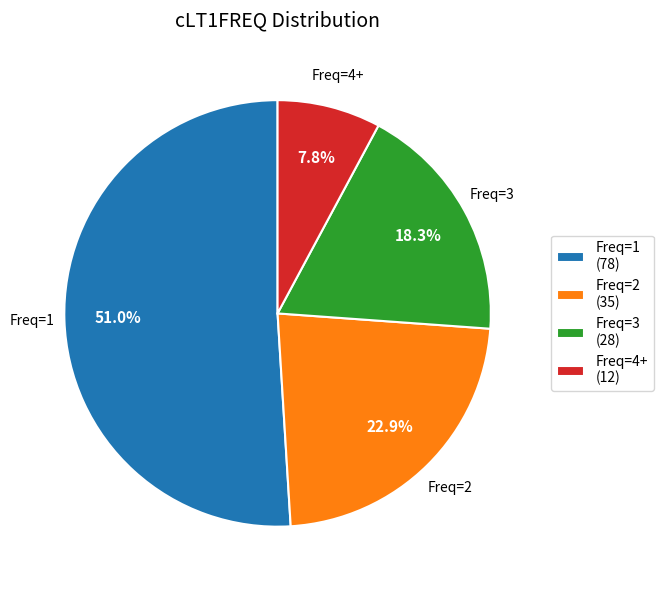

What is the smallest slice in the pie chart?

Freq=4+